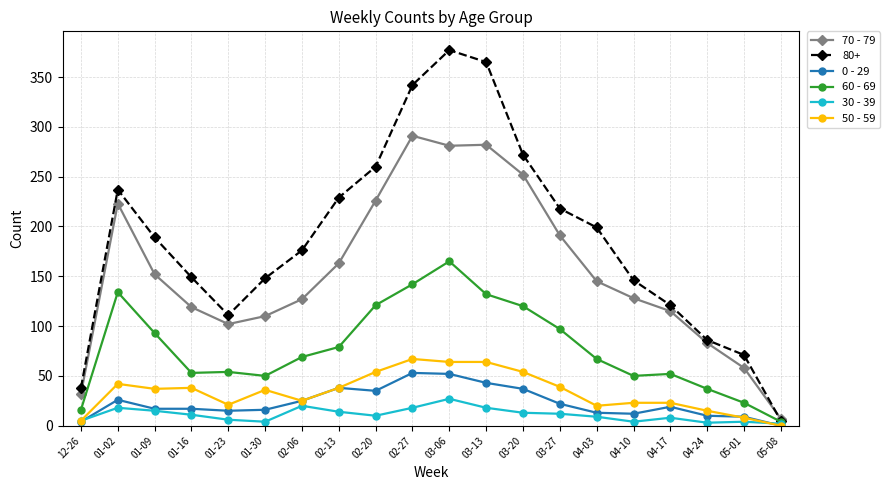

What is the total value across all series at 02-20?

706